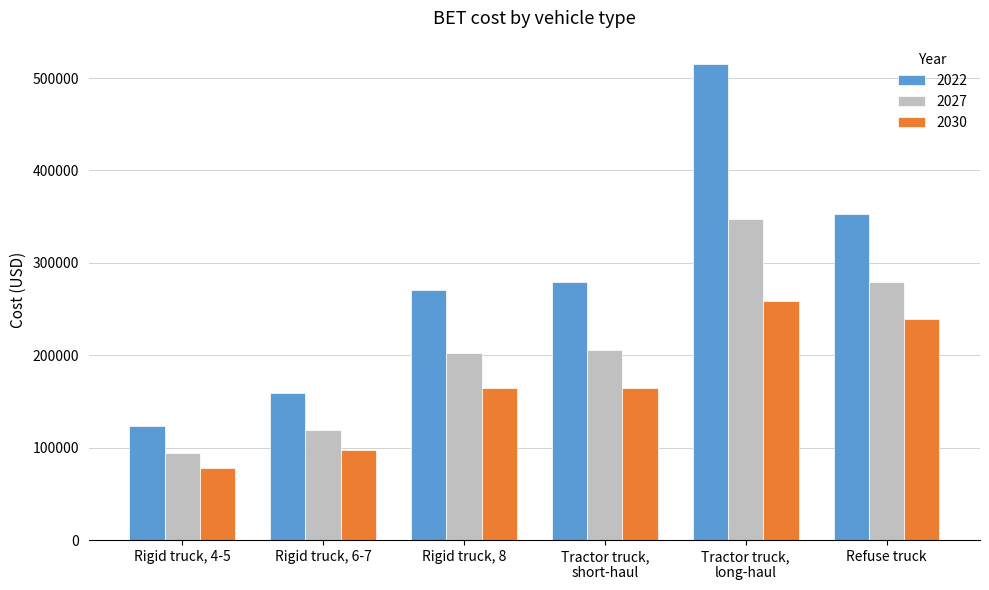

Which category has the highest value in the 2022 series?

Tractor truck,
long-haul